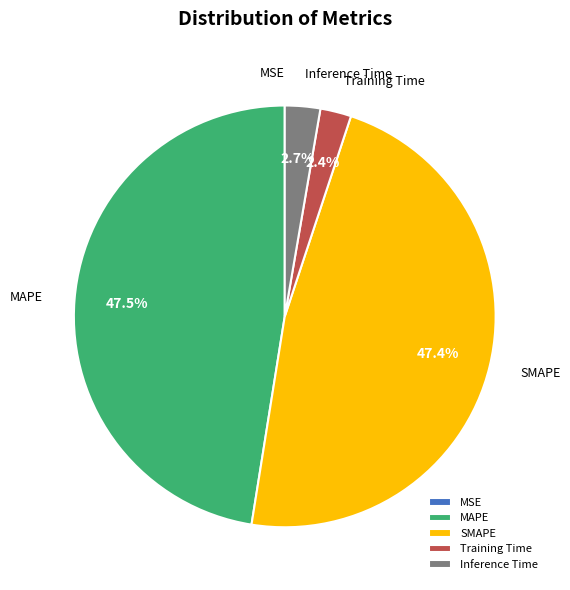

Which has a higher value, Training Time or MAPE?

MAPE